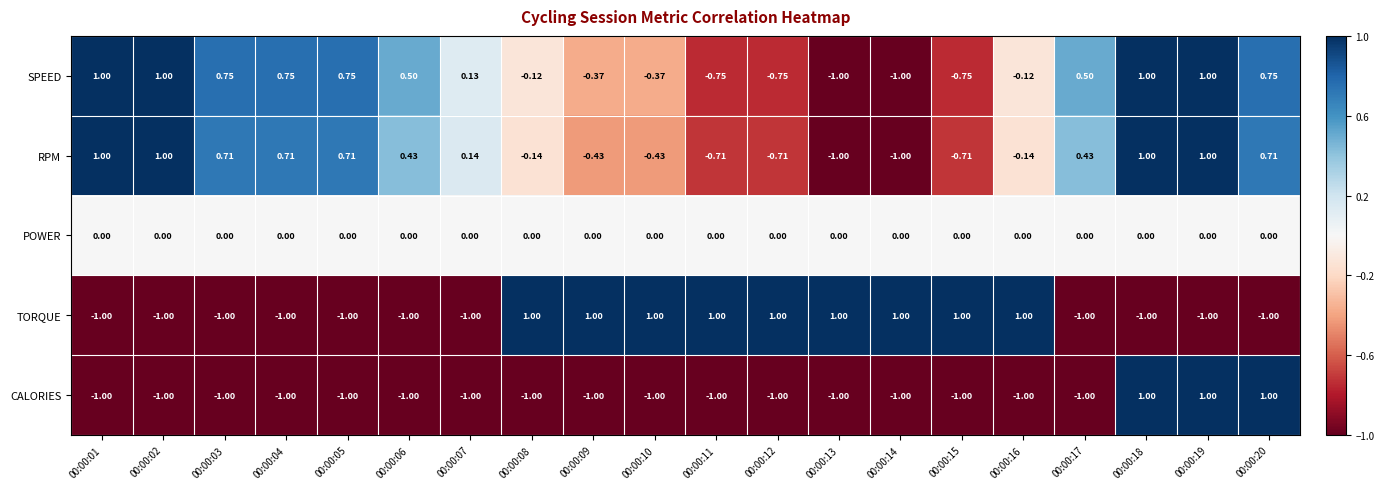

Between 00:00:04 and 00:00:12, which series saw the biggest shift?

TORQUE